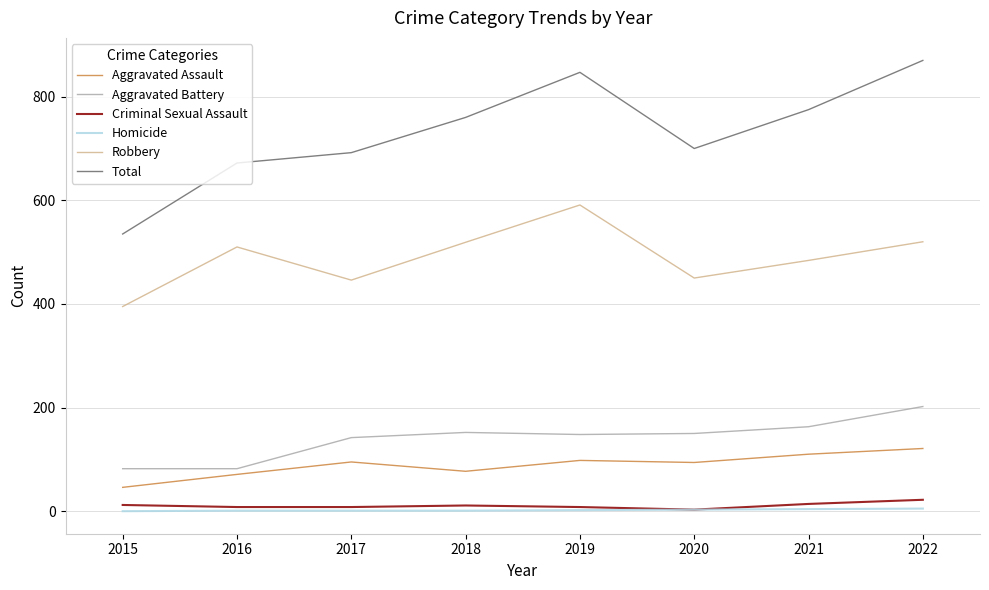

True or false: Aggravated Battery and Homicide cross at least once.

False